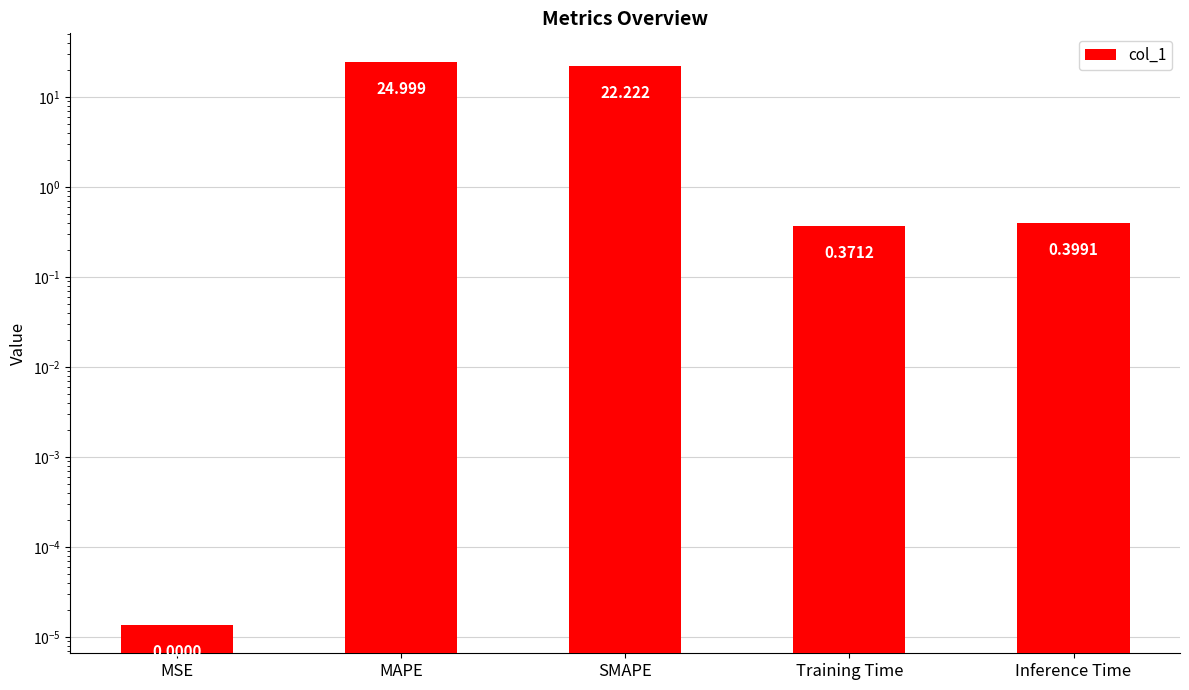

The chart shows a value of 0.0 at MSE. True or false?

True